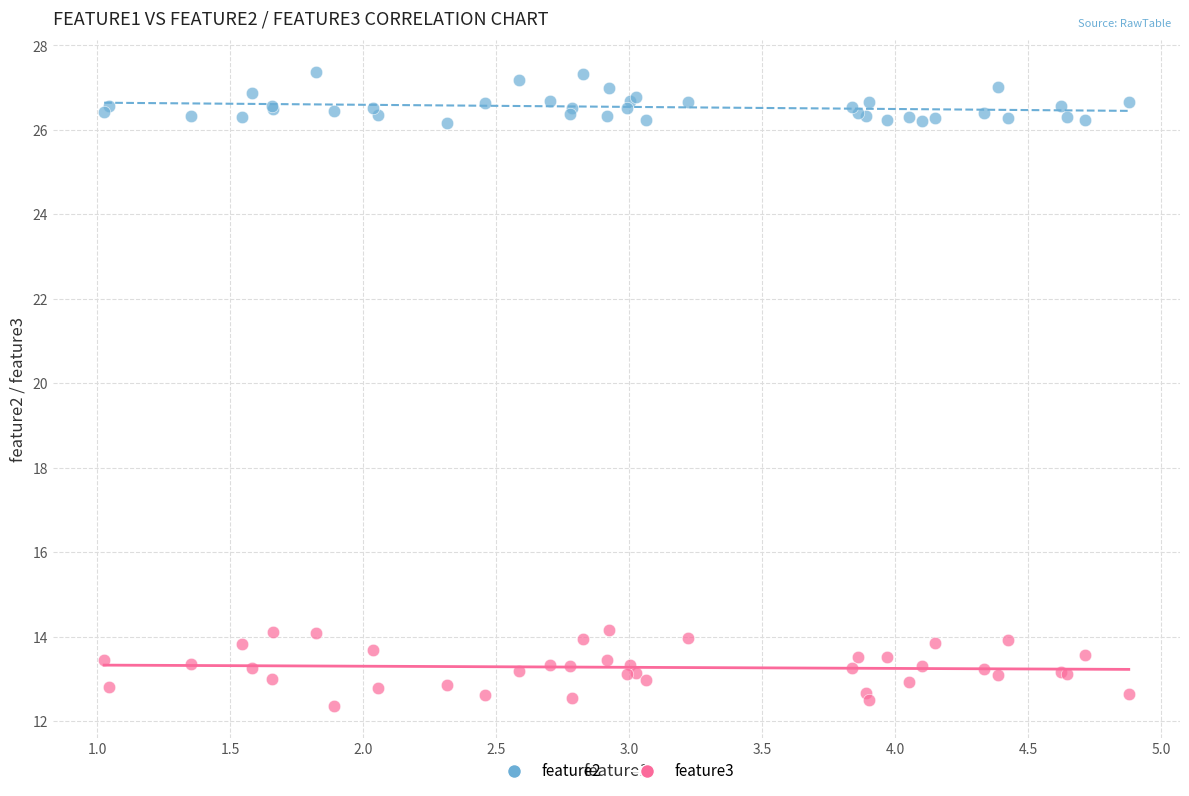

What is the X range (max minus min) for the scatter plot?

3.9